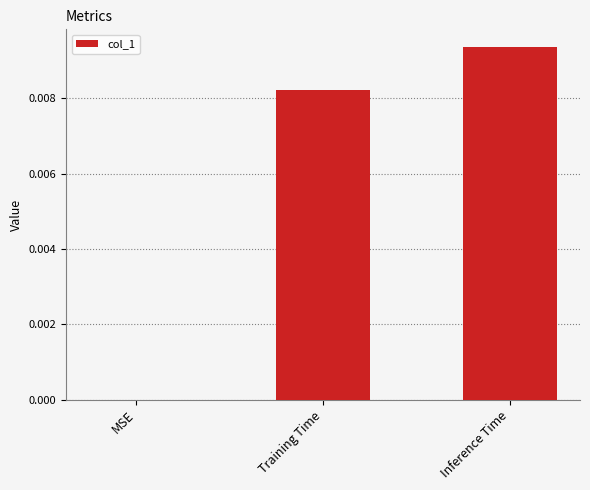

Which category has the highest value across all series?

Inference Time